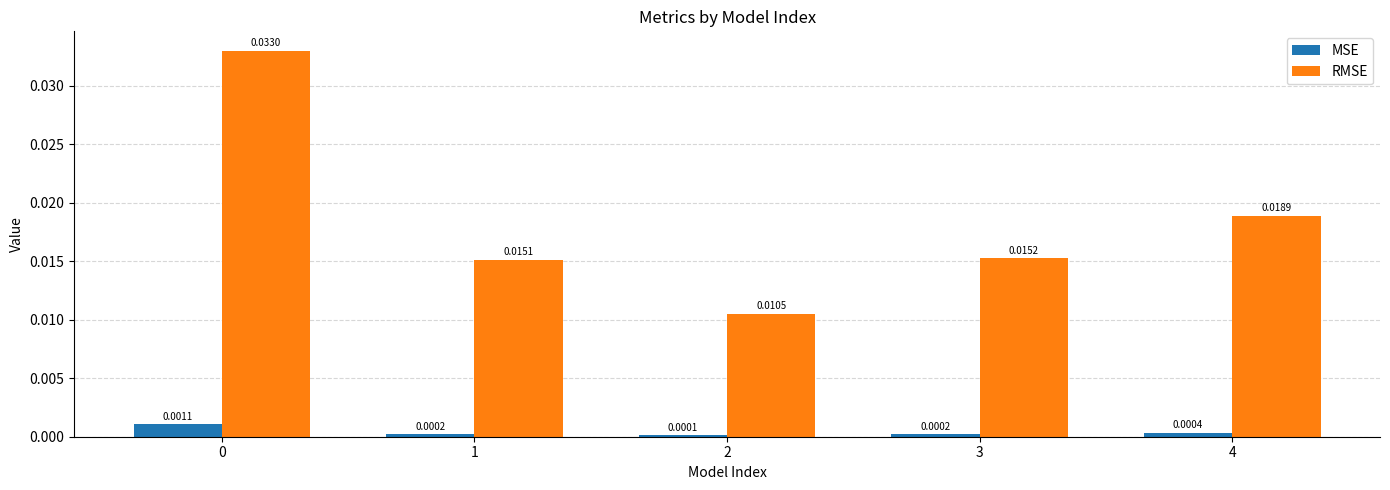

Which series has the largest range (max minus min)?

RMSE